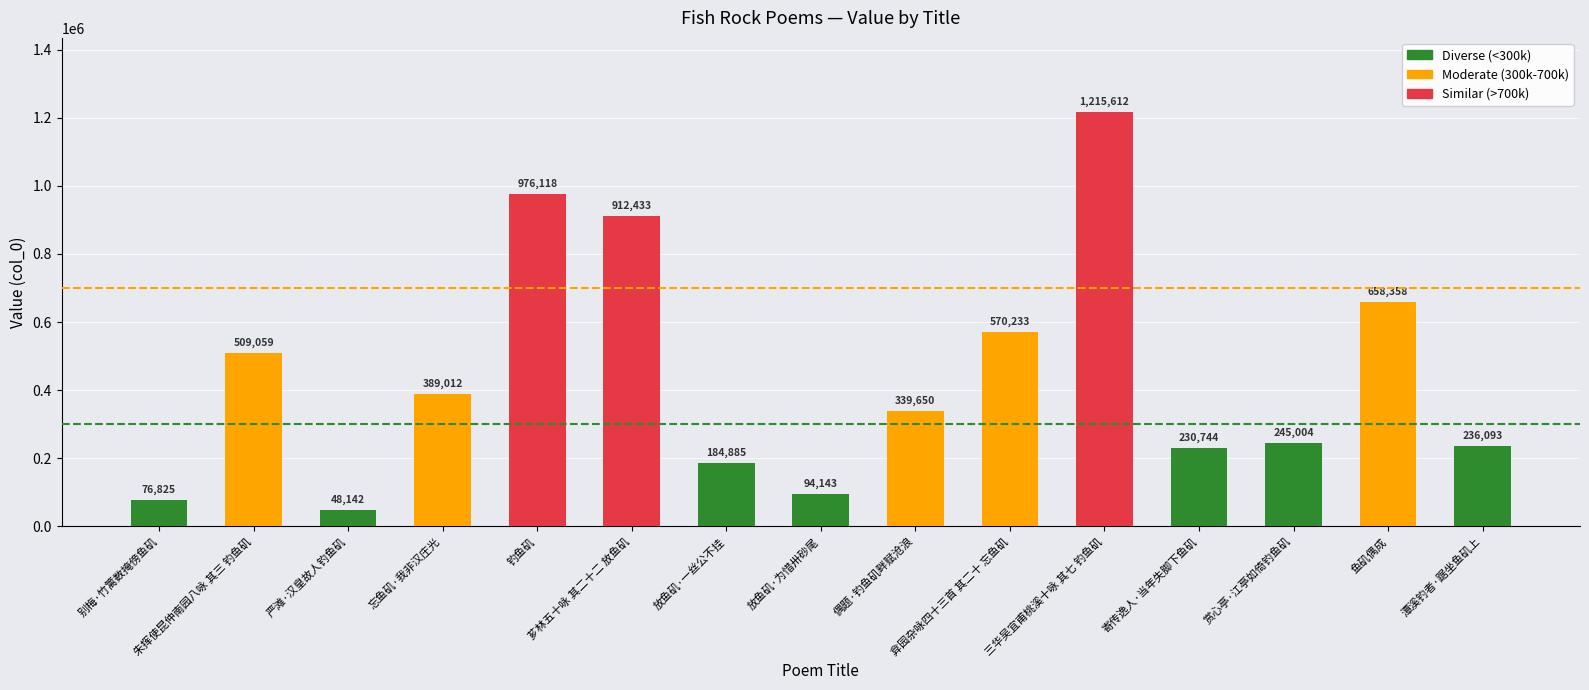

Reading left to right, transcribe all the data shown in this chart.

76825	509059	48142	389012	976118	912433	184885	94143	339650	570233	1215612	230744	245004	658358	236093